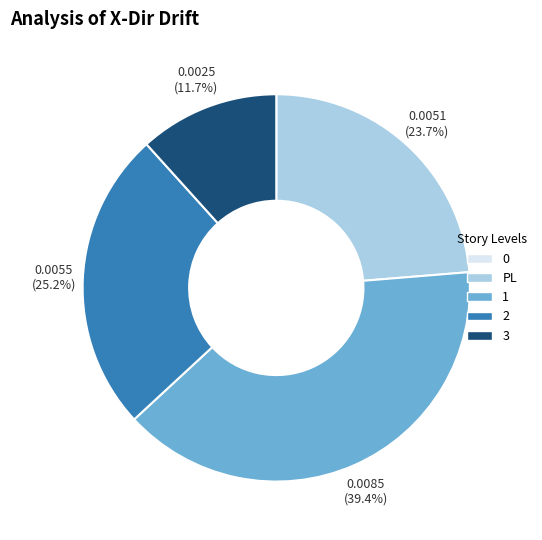

What portion of the pie excludes 2?

74.8%